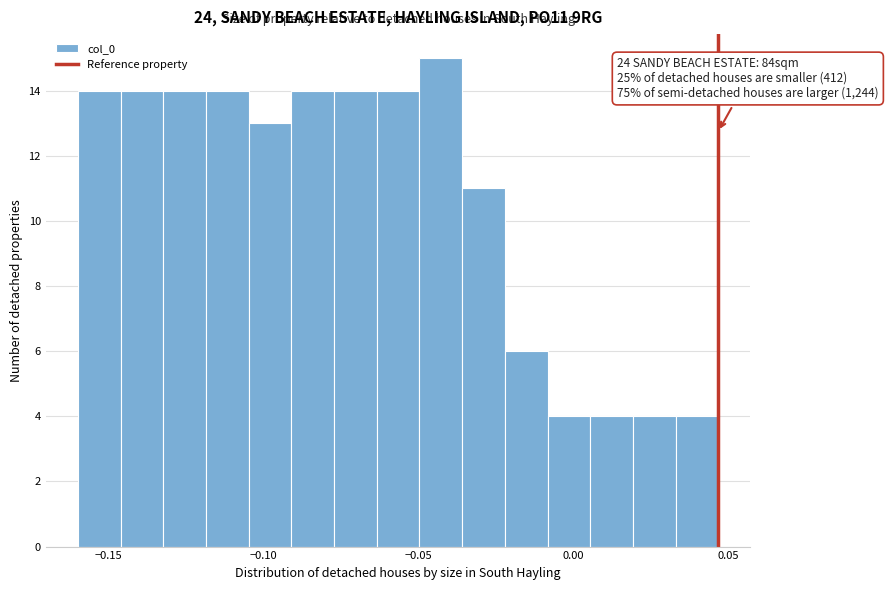

Around what value on the x-axis is the tallest bar? Give the approximate position of its centre, as read against the axis.

-0.045